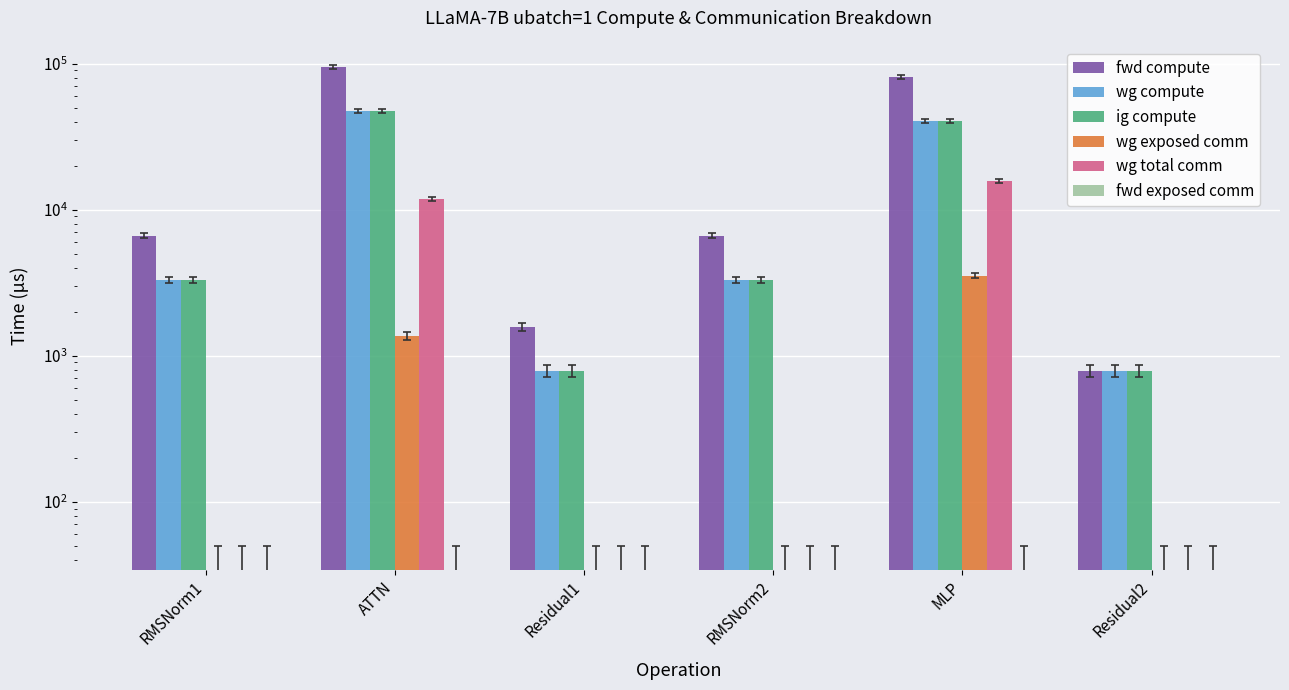

What is the difference between the fwd compute values at Residual2 and ATTN?

94470.1